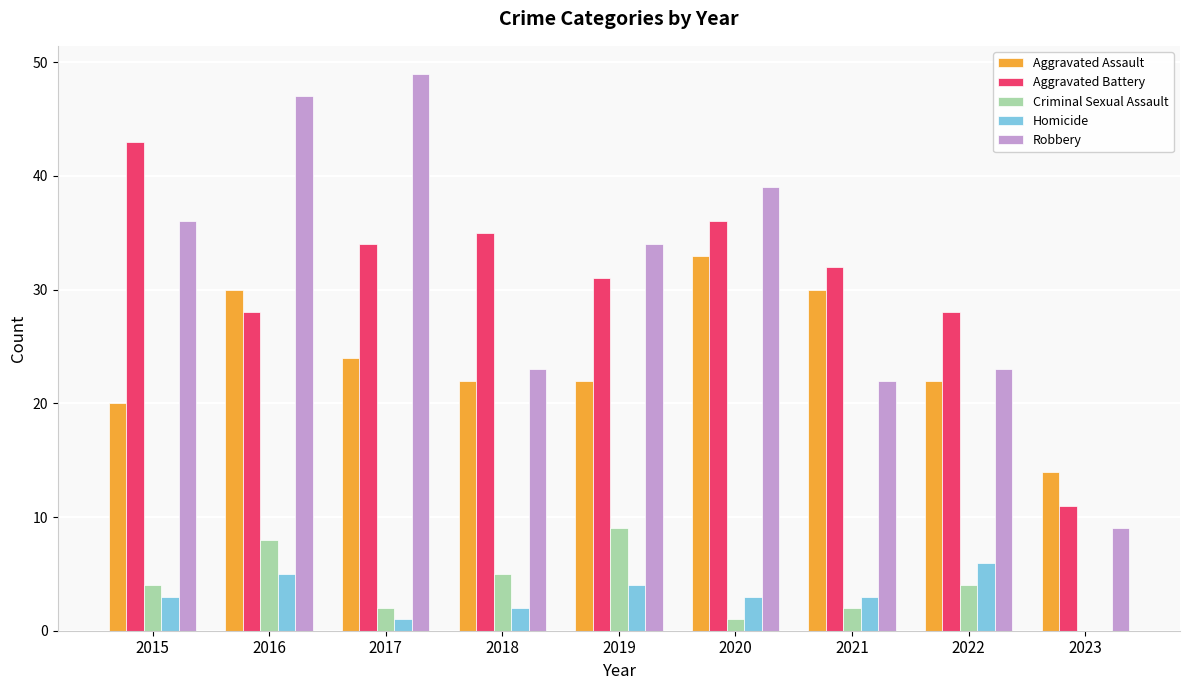

How many distinct data groups are displayed?

5